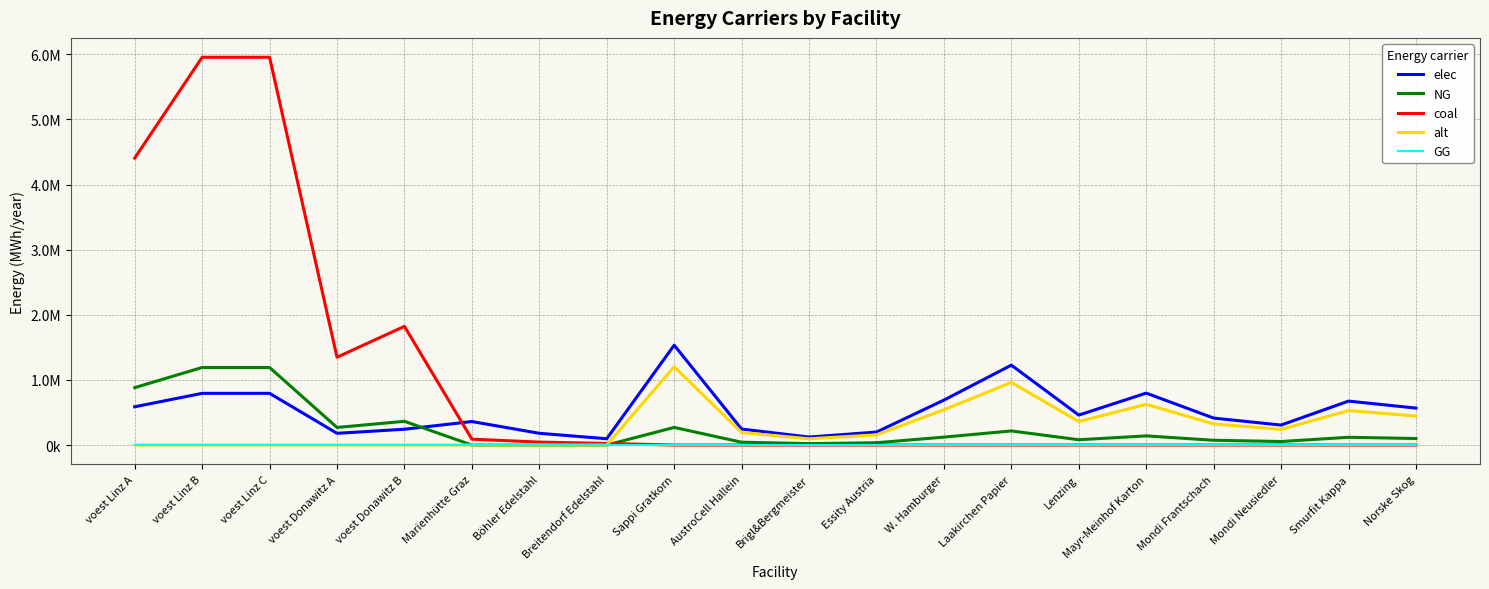

Is this an area chart (filled region under the line)?

No